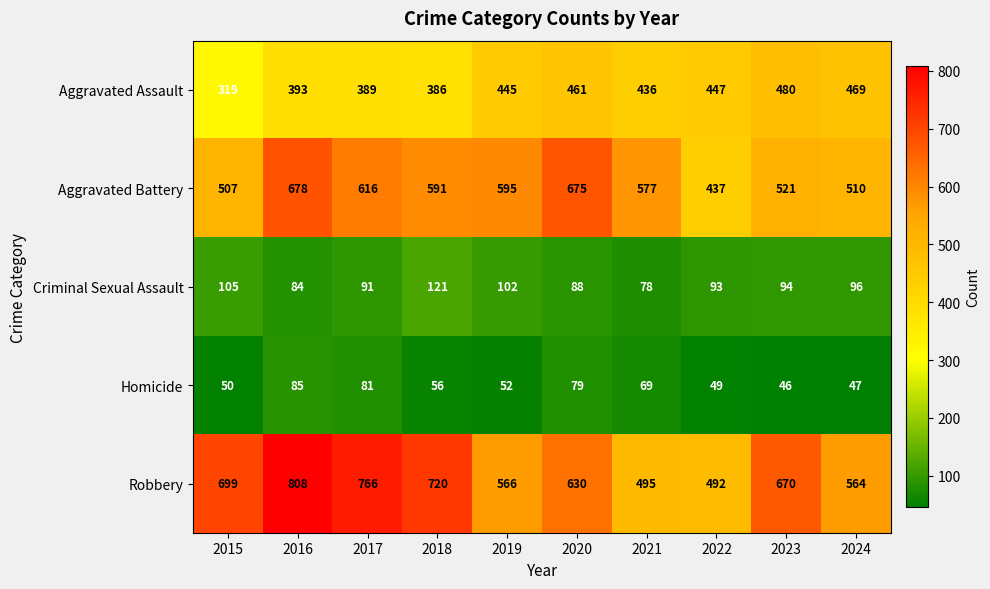

What is the spread (max minus min) of values at 2020?

596